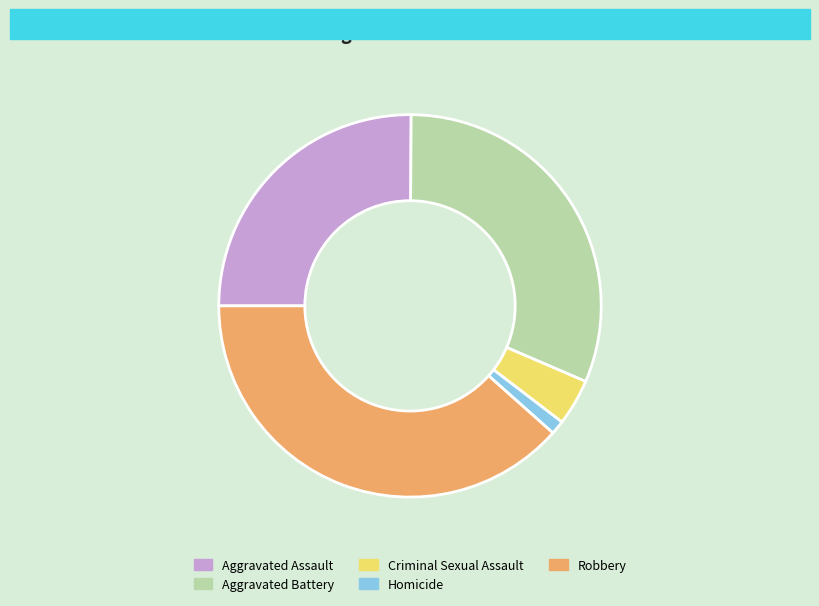

Between Aggravated Battery and Robbery, which is larger?

Robbery